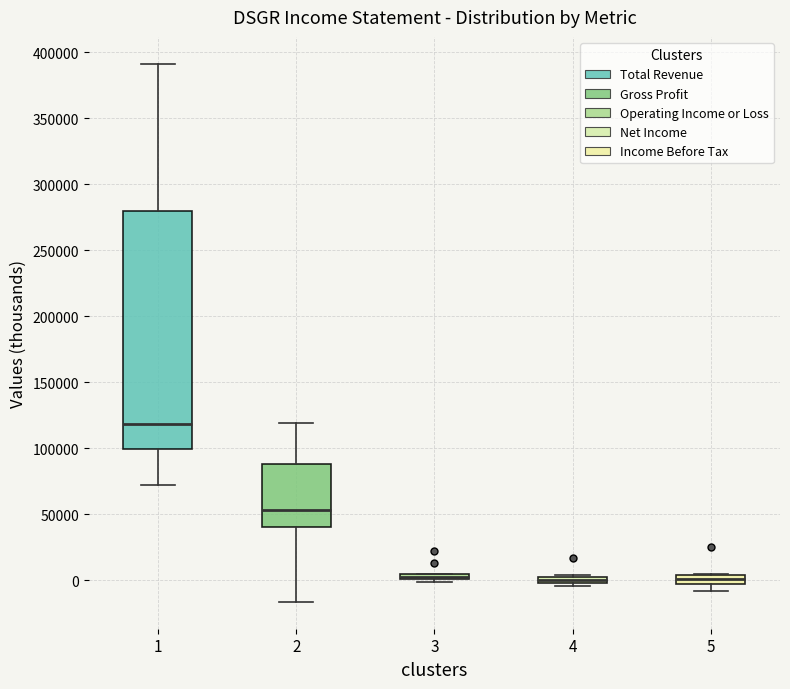

Where is the lower edge of the box at x = 3 on the y-axis? The values are not printed on the chart, so give them approximately, as read against the axis.

0